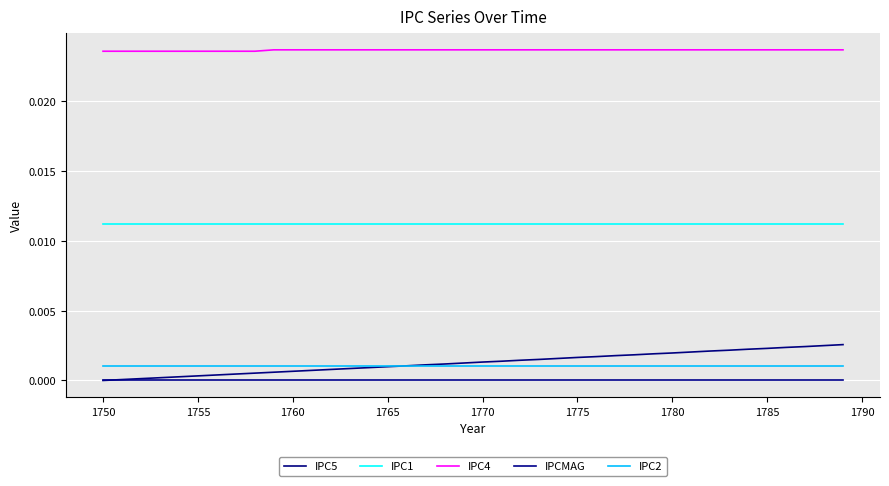

True or false: IPC1 and IPC5 cross at least once.

False